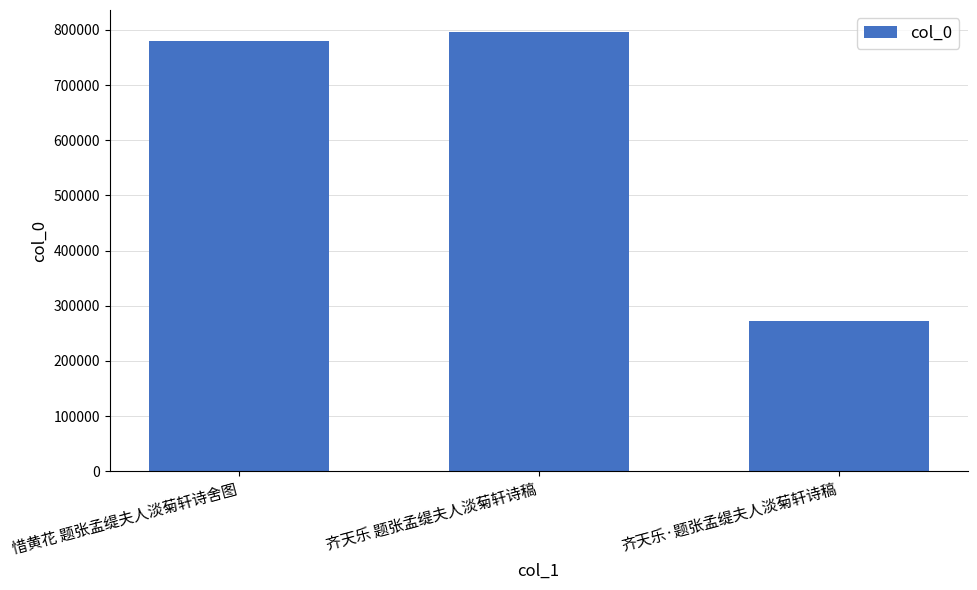

What position from the right is 惜黄花 题张孟缇夫人淡菊轩诗舍图?

3